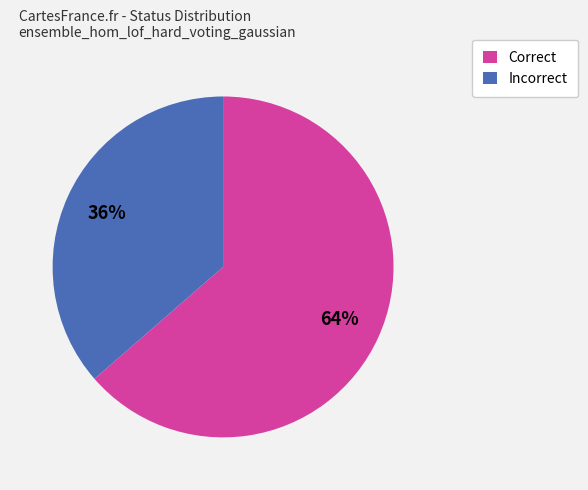

To the nearest percent, what is the average slice percentage?

50%